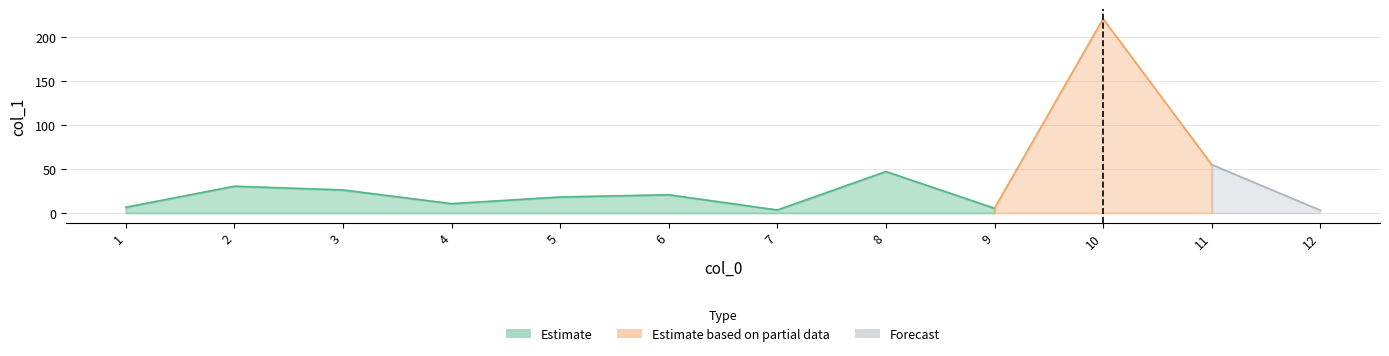

List the labels in order of value, largest first.

10, 11, 8, 2, 3, 6, 5, 4, 1, 9, 7, 12